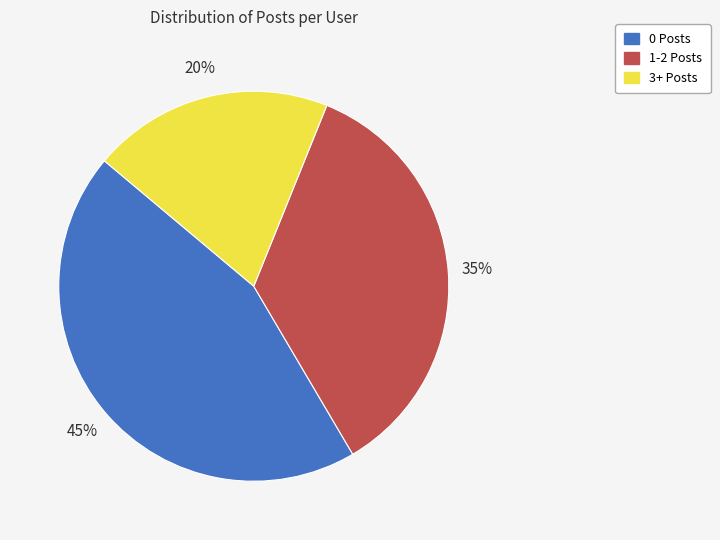

Does any single category account for the majority?

No